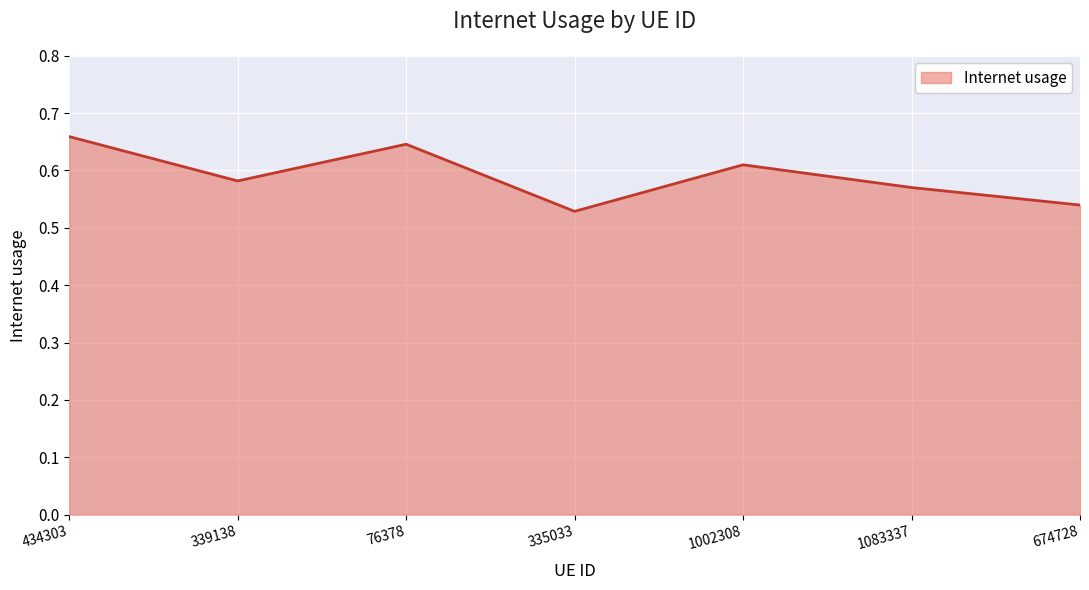

What is the sum of the values at 434303 and 1002308?

1.3